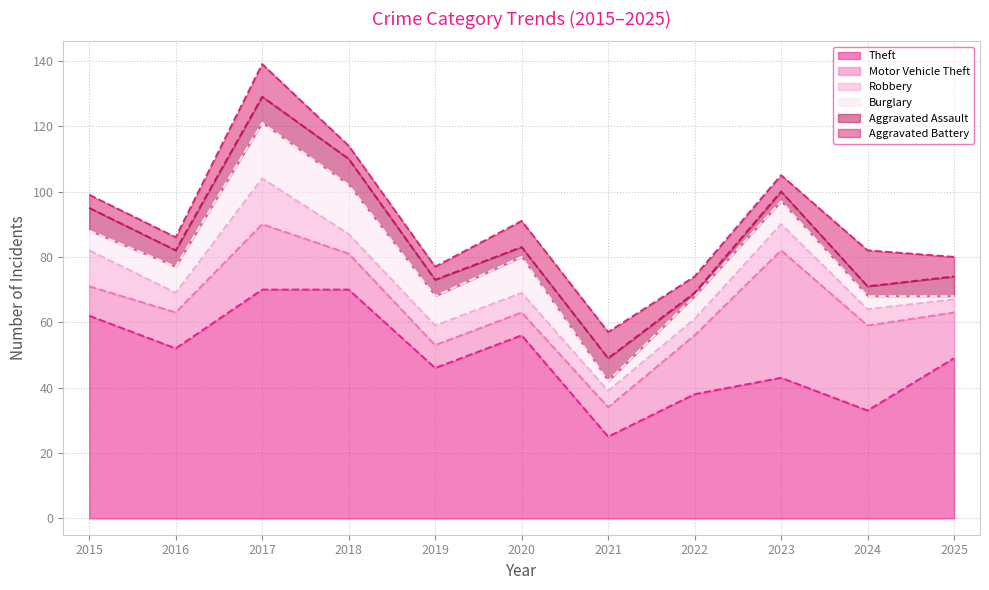

The value of Robbery at 2020 is 10. True or false?

False